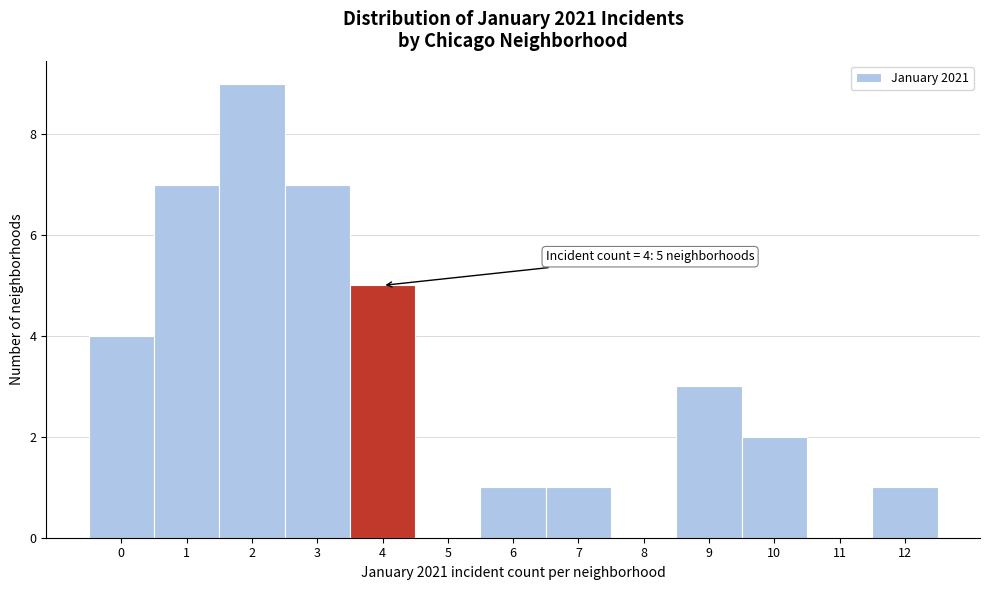

Which range on the x-axis has the tallest bar?

1.5 to 2.5